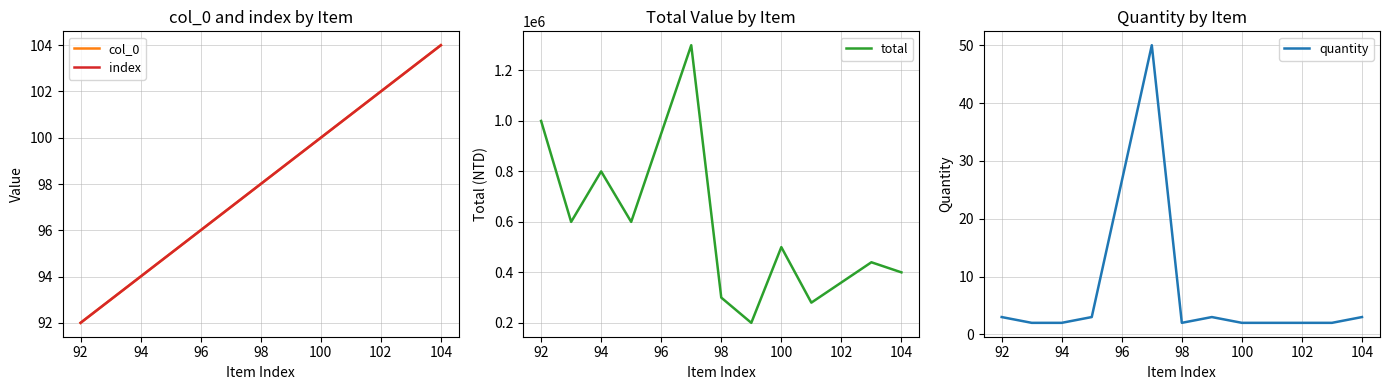

Is it true that quantity equals 0 at 92?

False